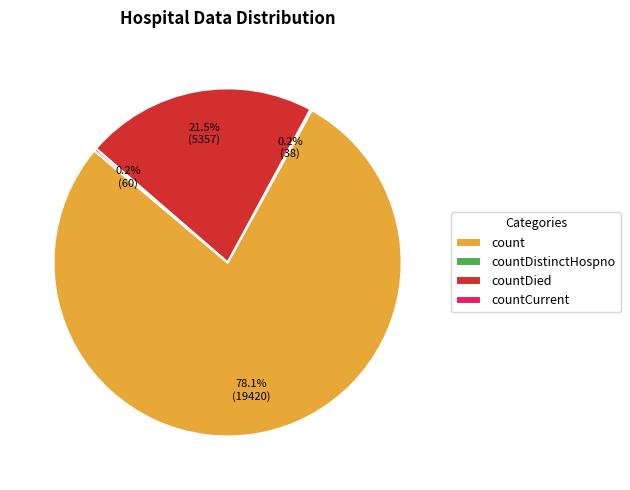

Which category has the biggest portion of the pie?

count